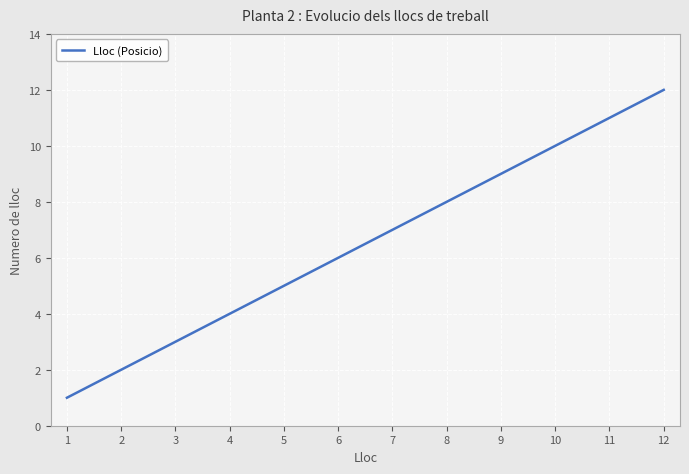

True or false: the data has more than 2 interior local peaks.

False